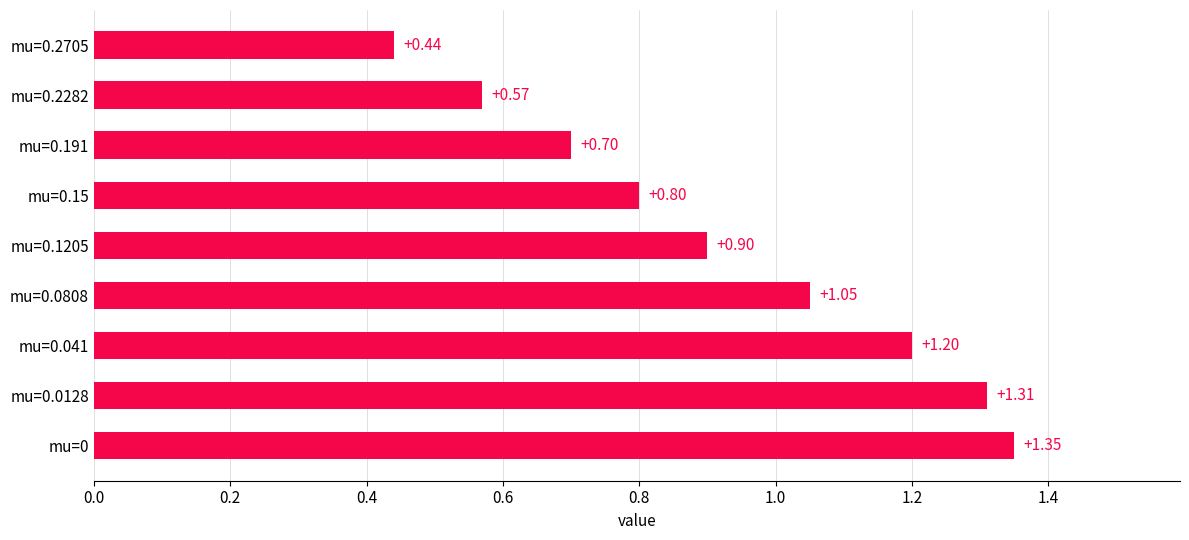

Rank the categories by value from lowest to highest.

mu=0.2705, mu=0.2282, mu=0.191, mu=0.15, mu=0.1205, mu=0.0808, mu=0.041, mu=0.0128, mu=0